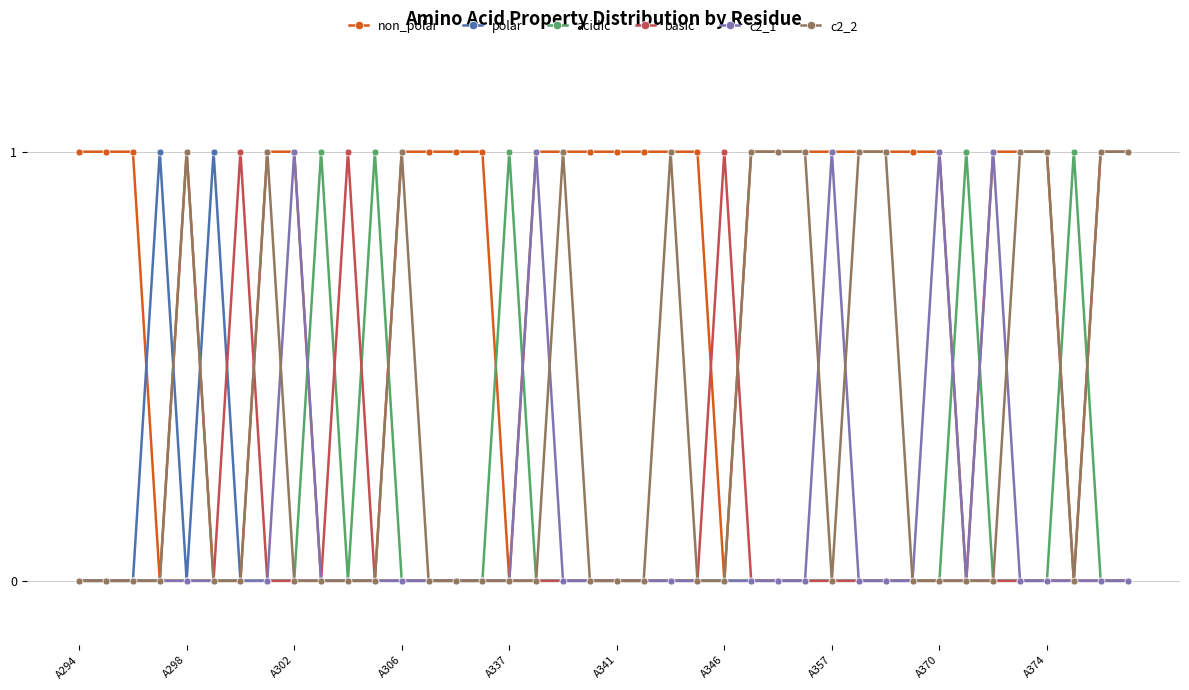

What is the value of the c2_2 point at the 23rd from the left?

1